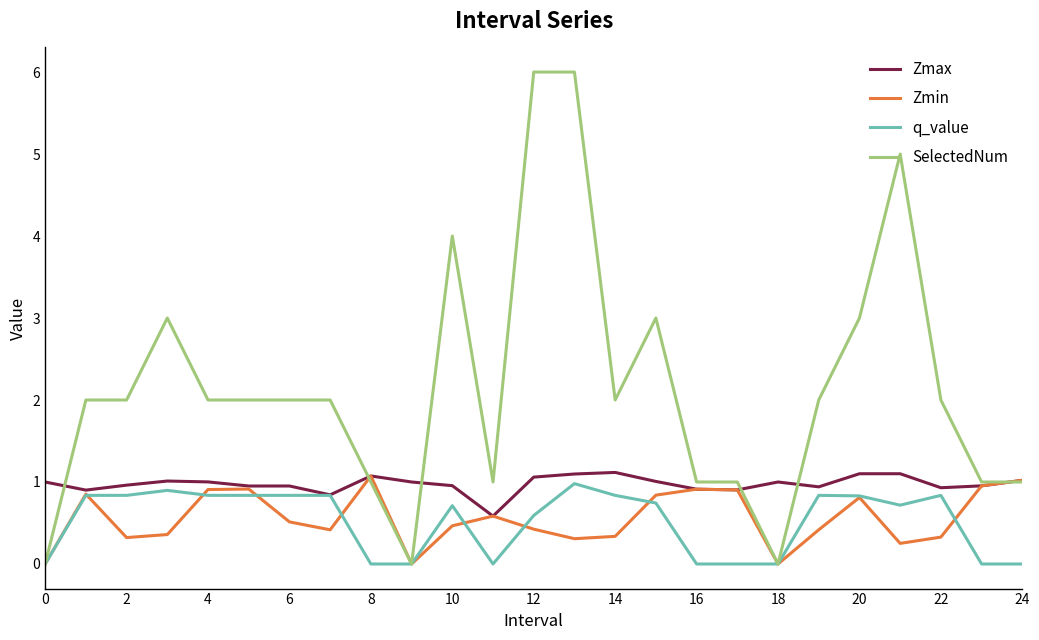

What is the highest value of the SelectedNum series?

6.0